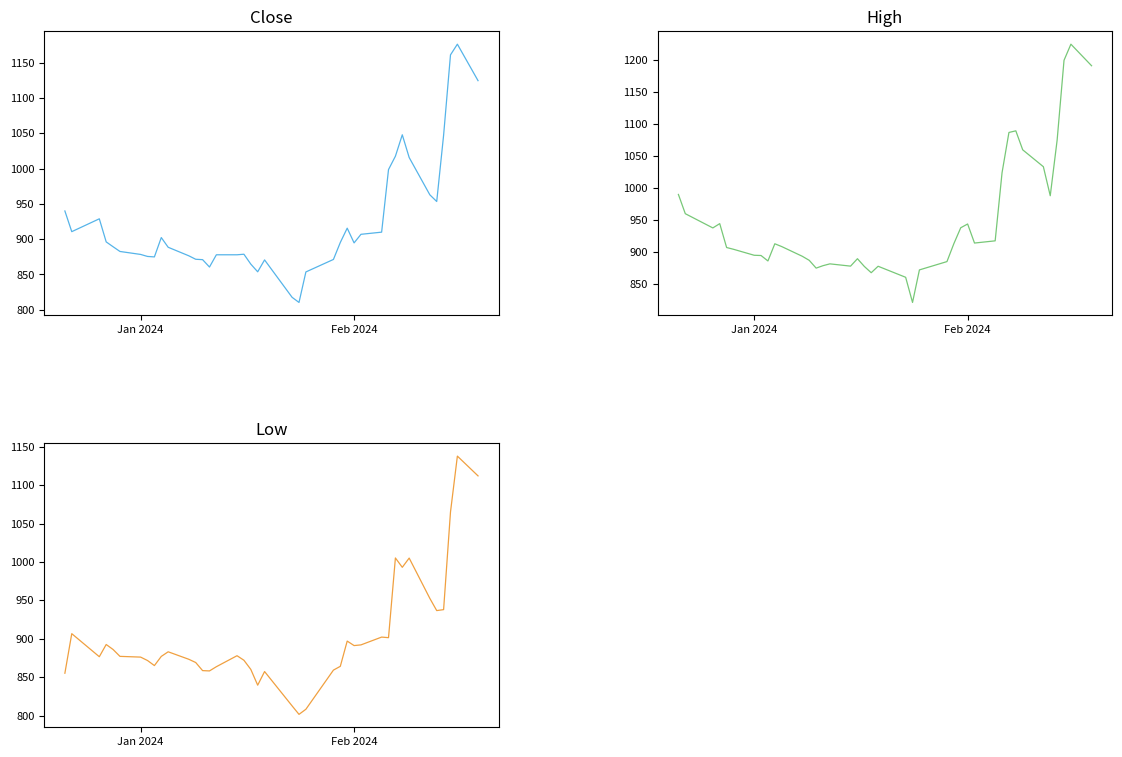

What is the total value across all series at Feb 2024?

2777.2